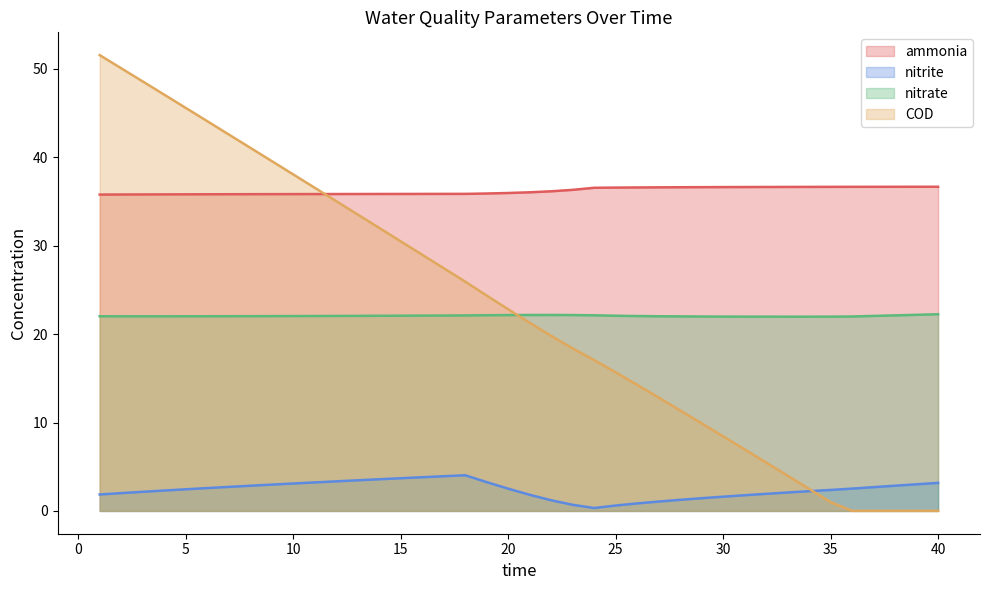

What is the greatest value displayed?

51.5